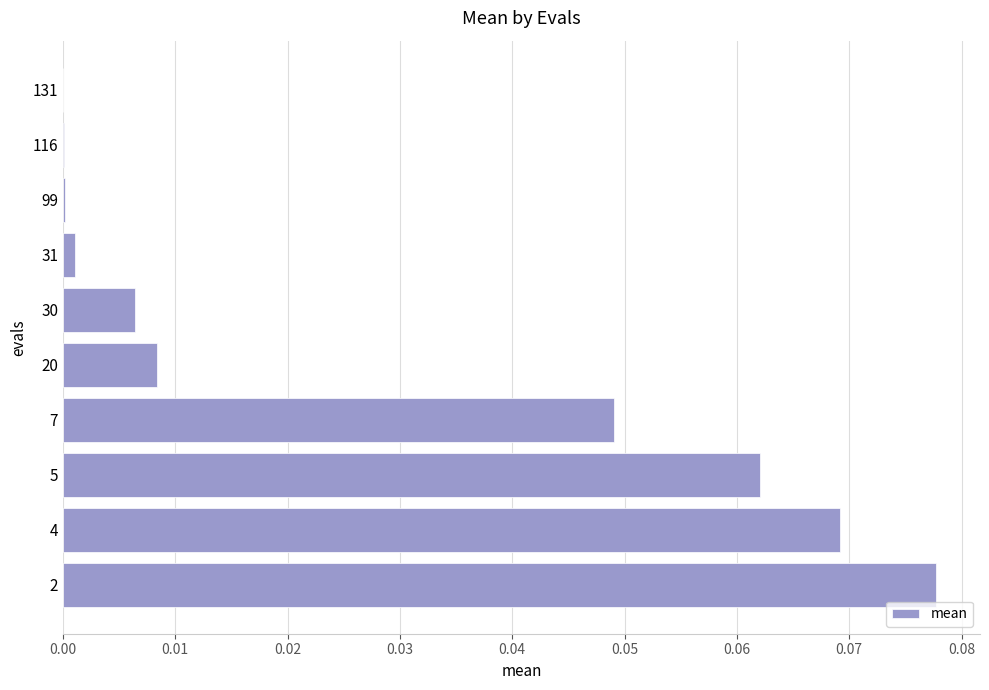

Is it true that the value at 5 is 0.0?

False